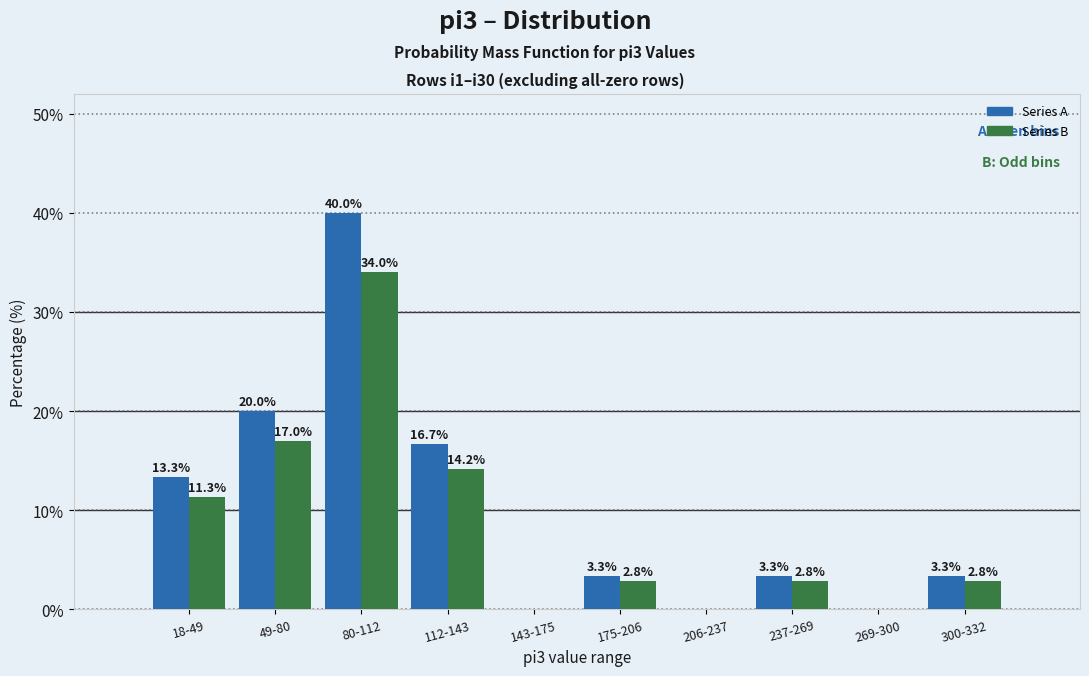

Reading left to right, list all the values displayed in this chart.

Series A: 18-49=13.3	49-80=20.0	80-112=40.0	112-143=16.7	143-175=0.0	175-206=3.3	206-237=0.0	237-269=3.3	269-300=0.0	300-332=3.3
Series B: 18-49=11.3	49-80=17.0	80-112=34.0	112-143=14.2	143-175=0.0	175-206=2.8	206-237=0.0	237-269=2.8	269-300=0.0	300-332=2.8